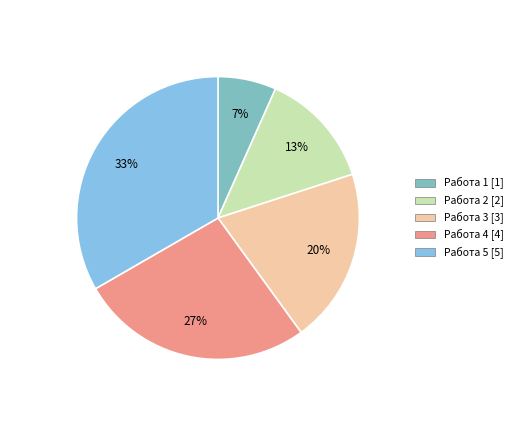

Does any single category account for the majority?

No